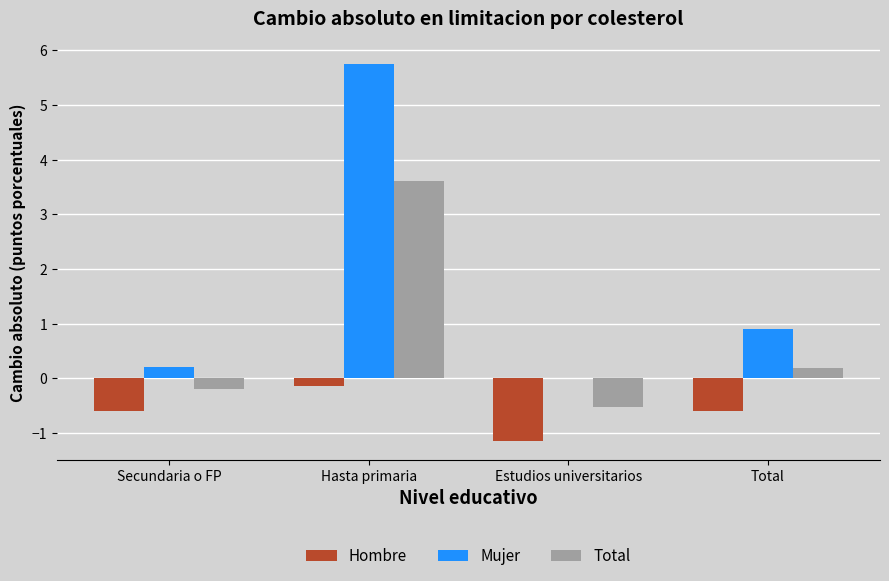

Which series changed the most between Secundaria o FP and Total?

Mujer